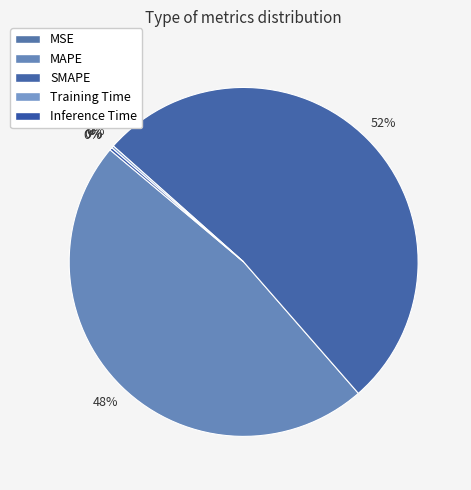

Does Training Time represent more than half of the total?

No